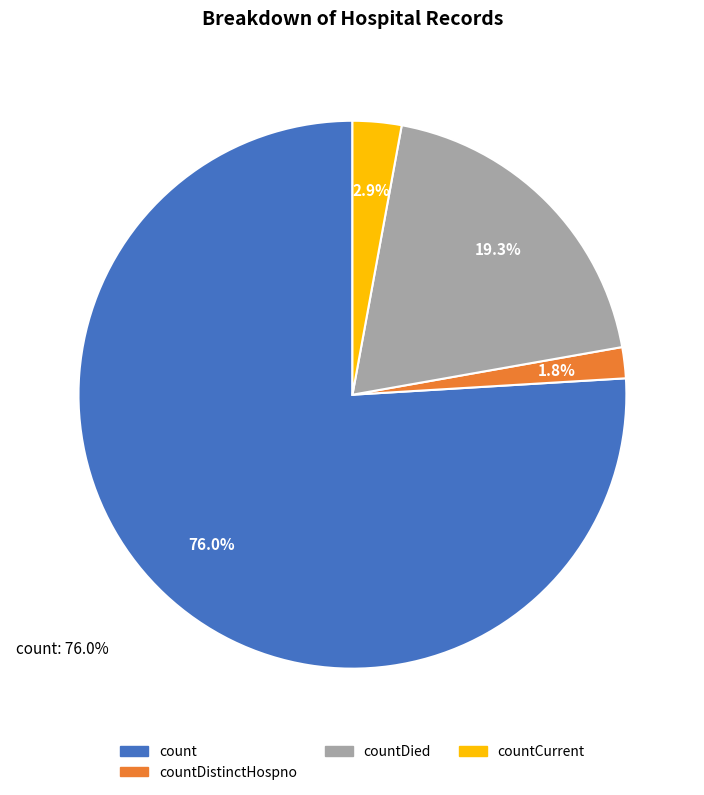

Count the number of slices in the pie.

5